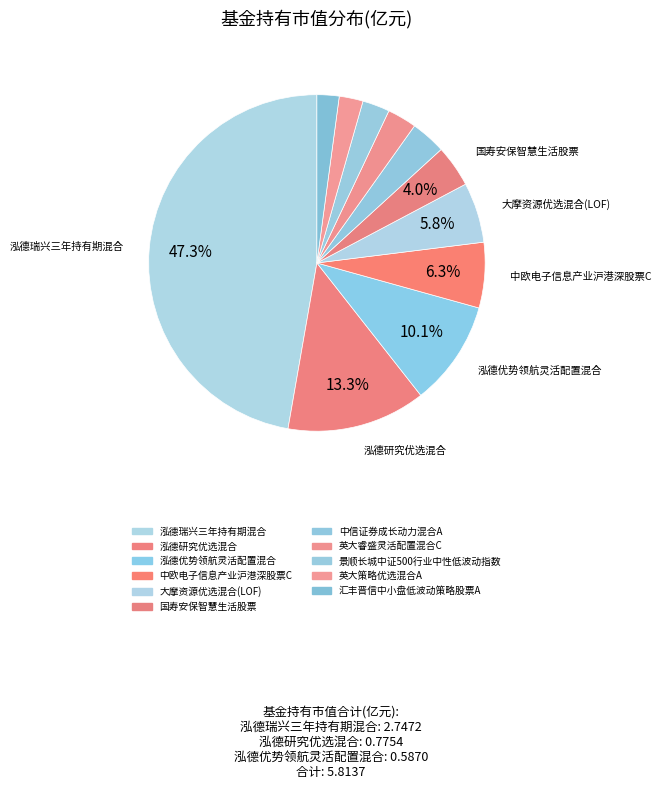

To the nearest percent, what is the average slice percentage?

9%